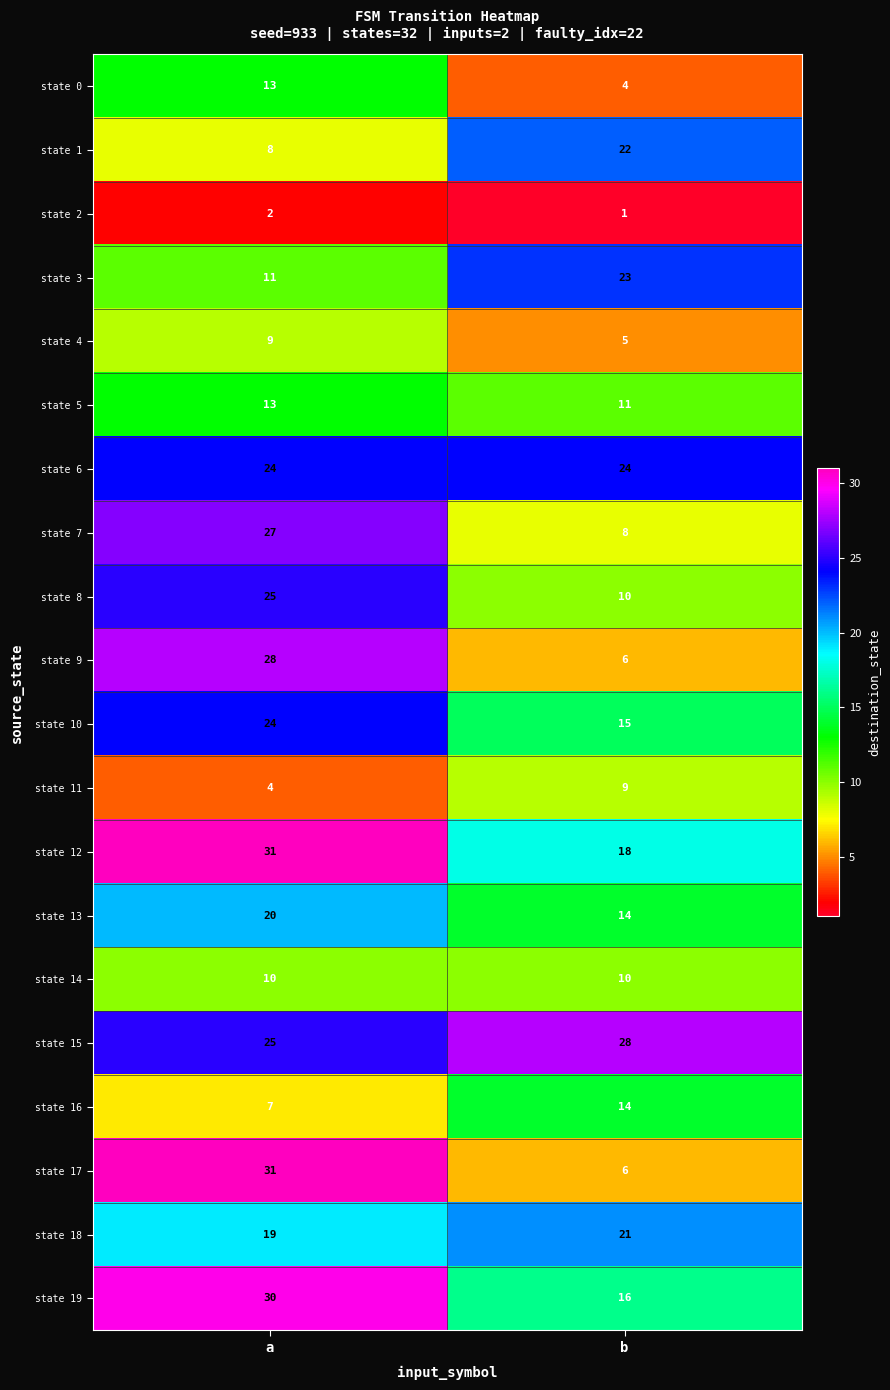

Which series changed the most between a and b?

state 17